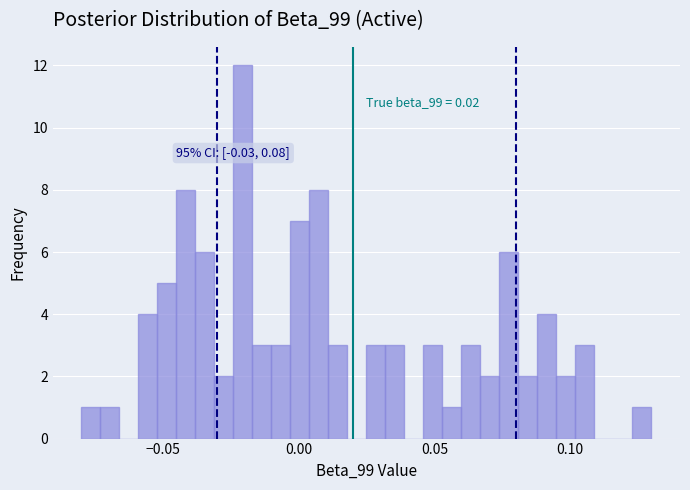

Read against the x-axis, roughly where is the centre of the tallest bar?

-0.020